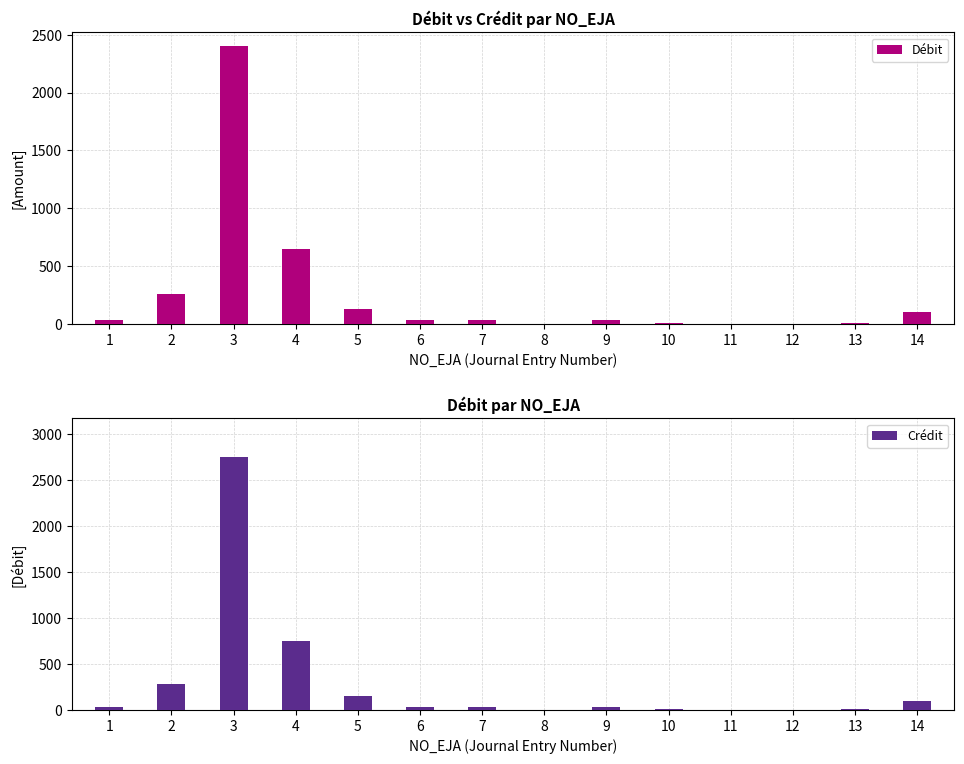

At which label does Débit first exceed 29?

1